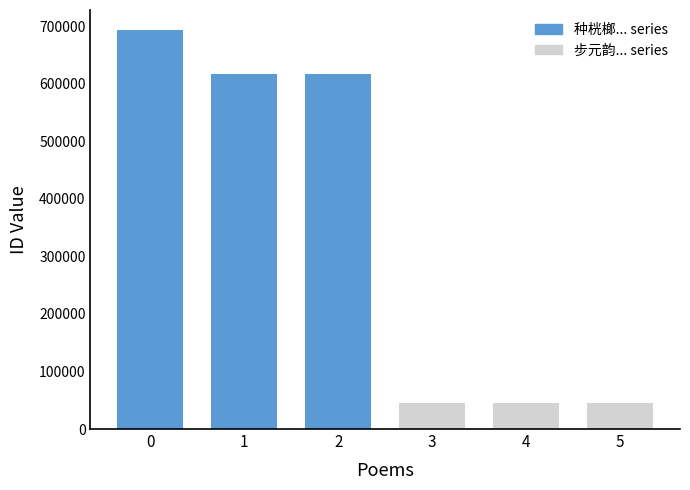

The chart shows a value of 617611 at 2. True or false?

True